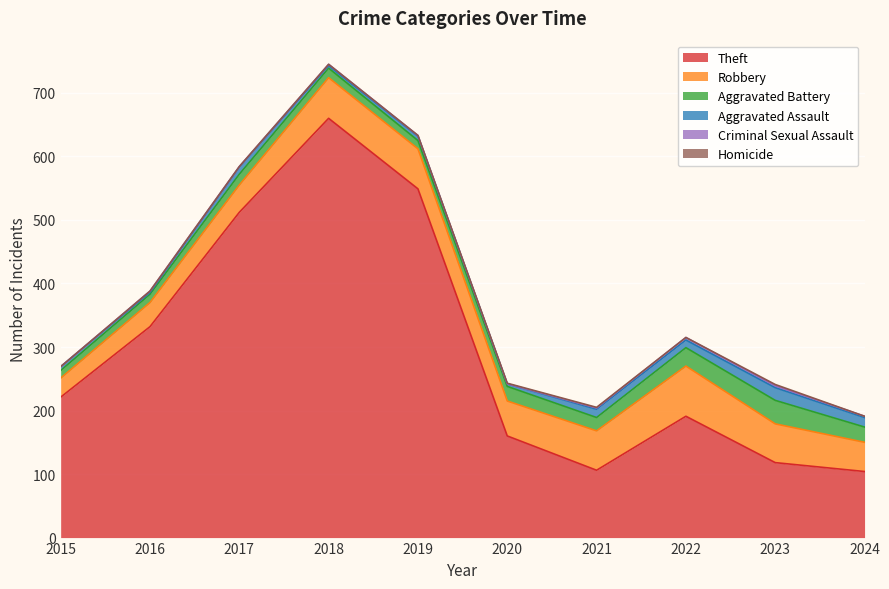

True or false: Criminal Sexual Assault has more than 0 interior local peaks.

True